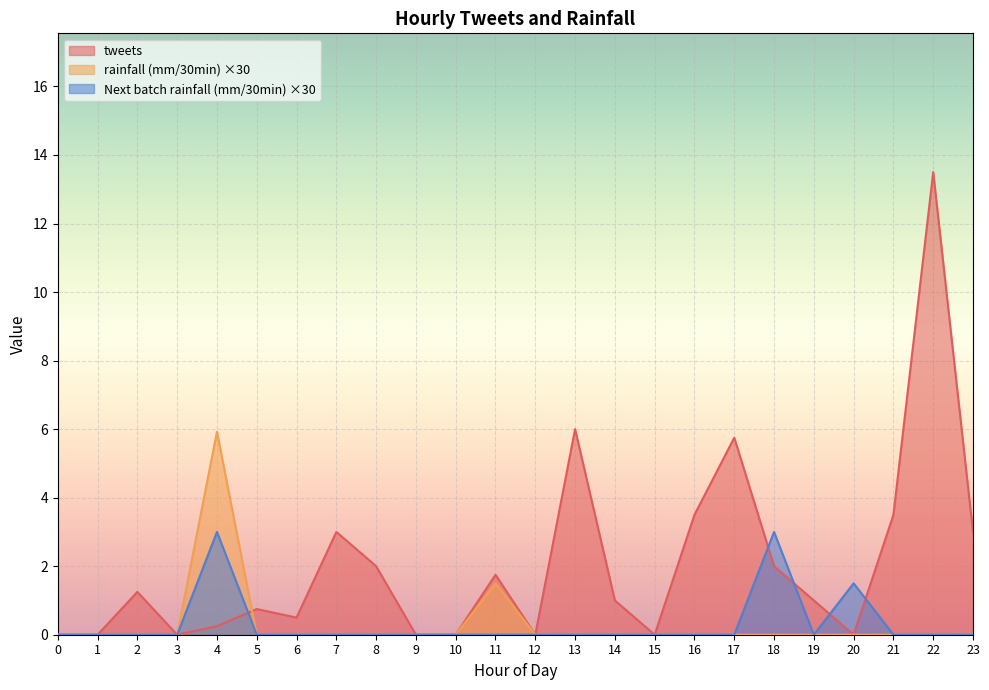

List the series in order of their peak value, highest first.

tweets, rainfall (mm/30min) ×30, Next batch rainfall (mm/30min) ×30